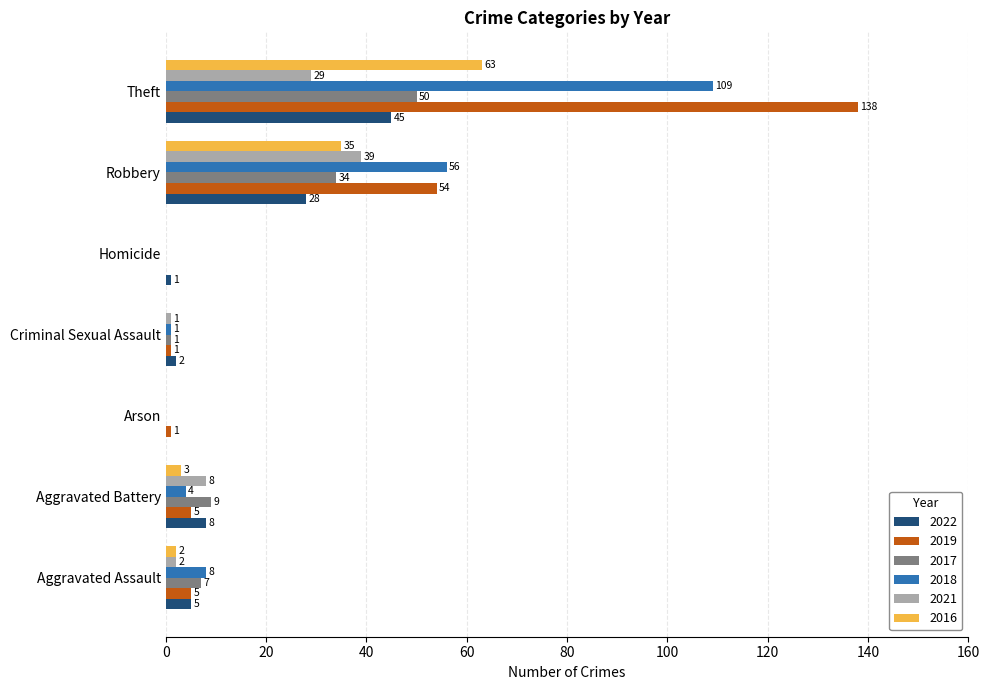

True or false: 2022 has a value of 28 at Robbery.

True